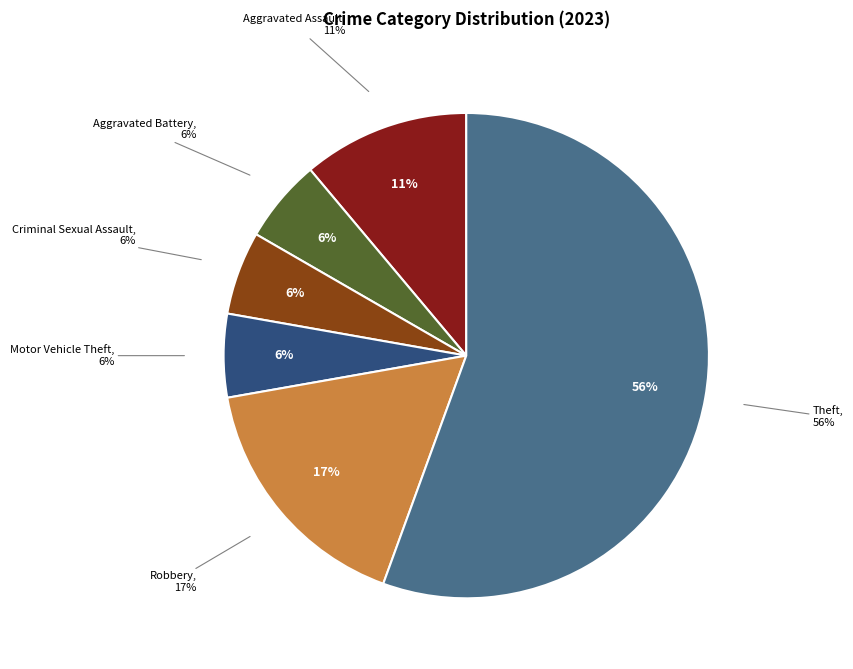

Is Theft the majority of the pie?

Yes